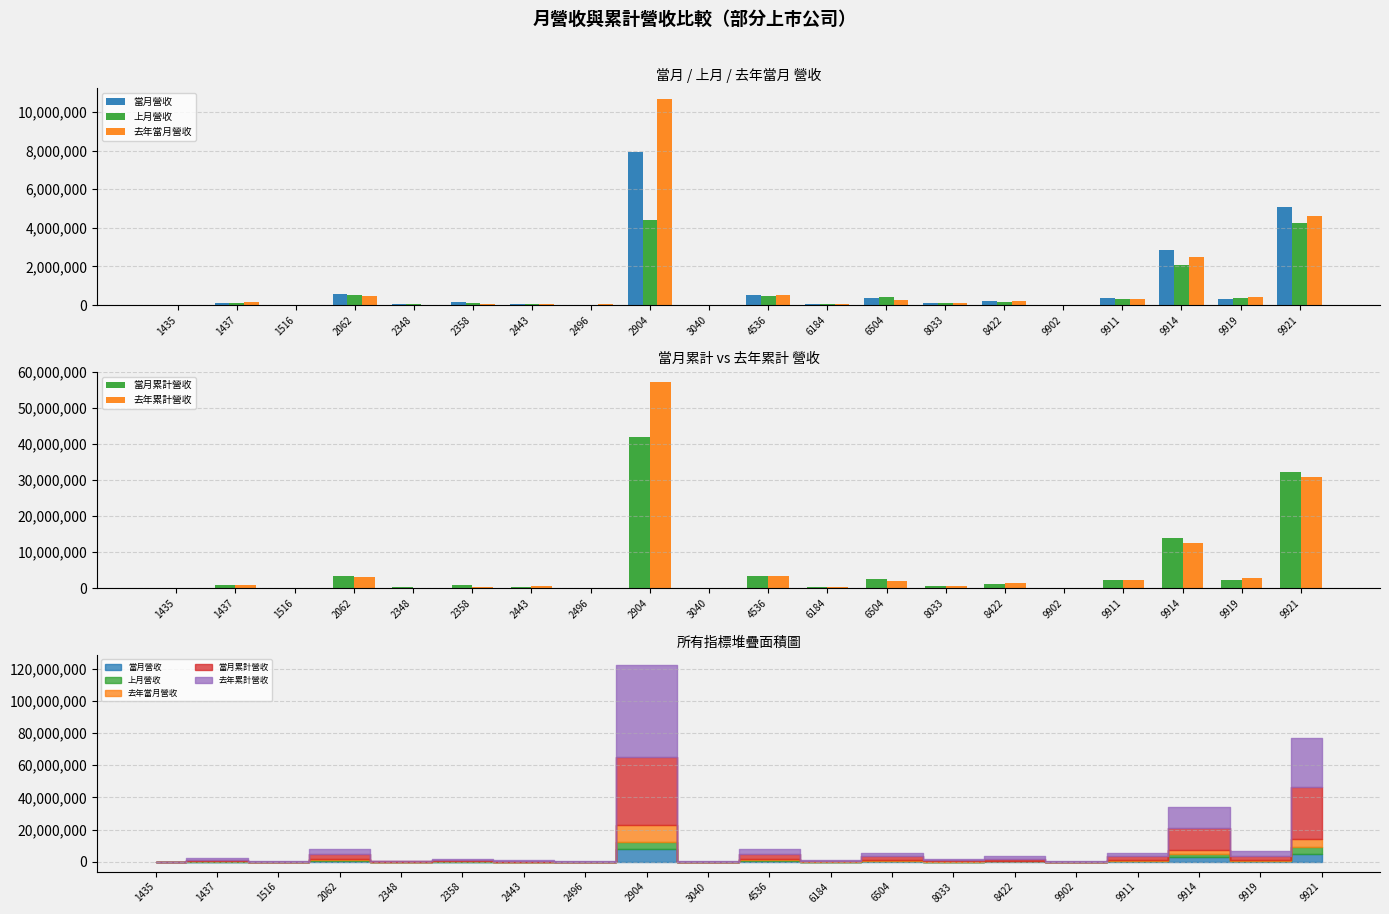

The 去年當月營收 series shows 472136 at 9911. True or false?

False